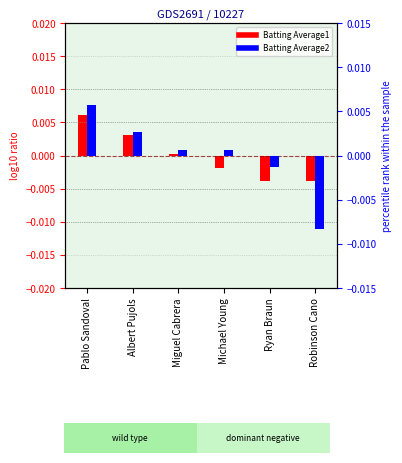

True or false: Batting Average2 has a value of 0.0 at Miguel Cabrera.

True